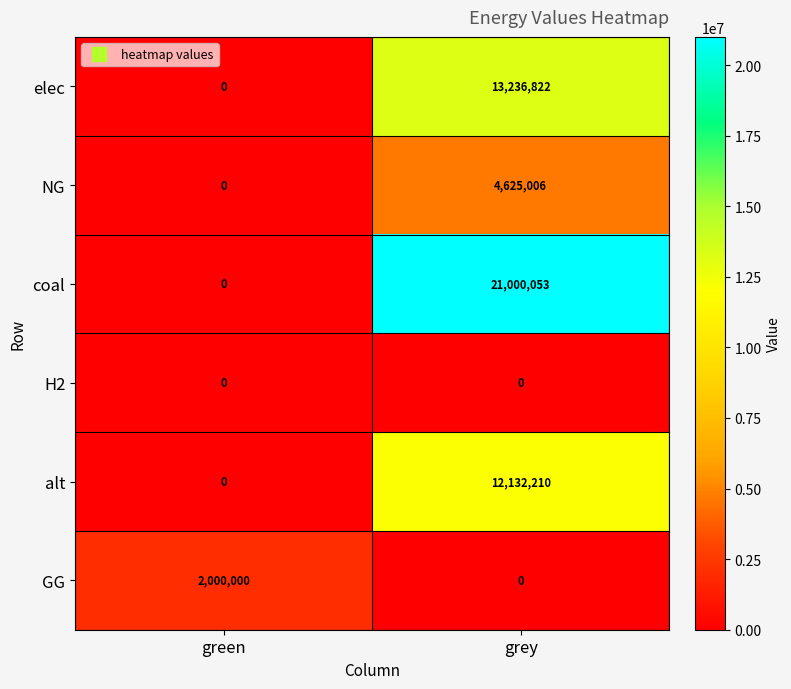

What is the sum of the elec values at green and grey?

13236822